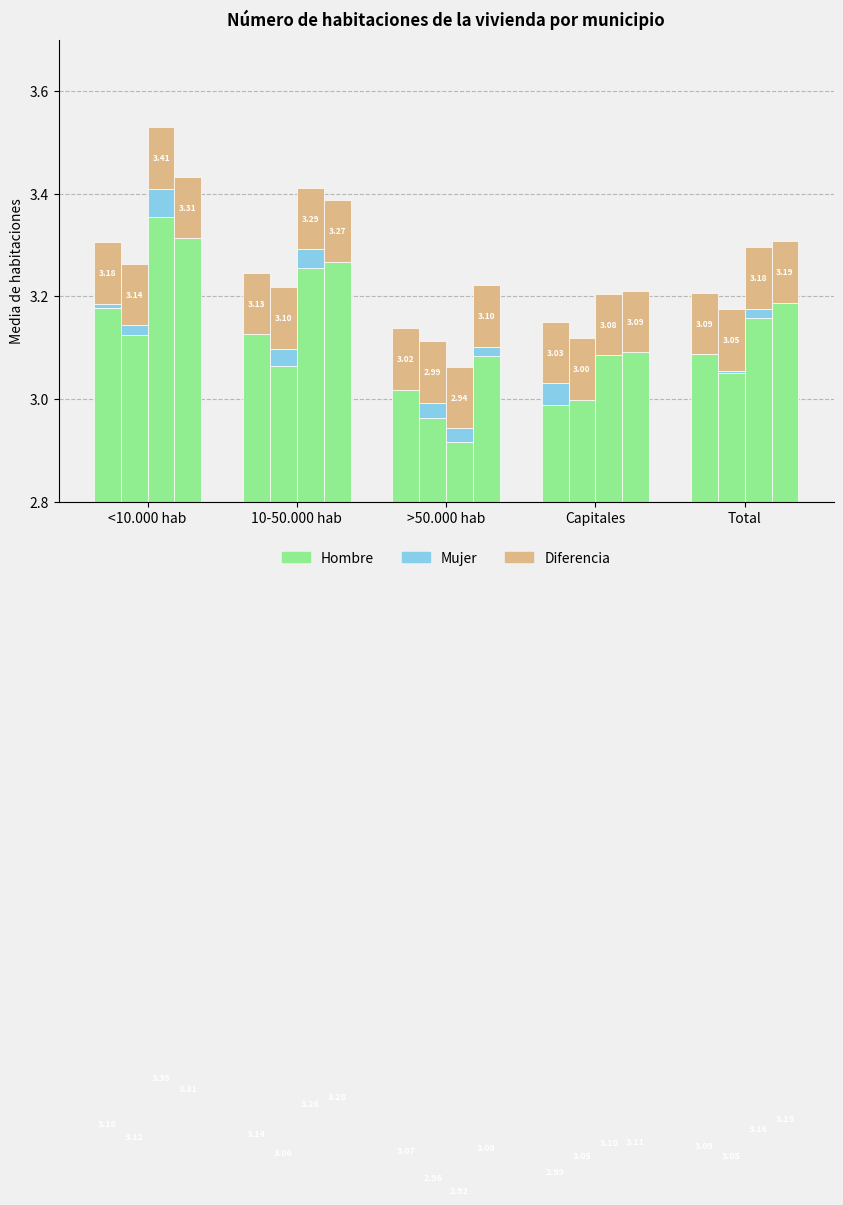

Between 10-50.000 hab and >50.000 hab, which is larger?

10-50.000 hab